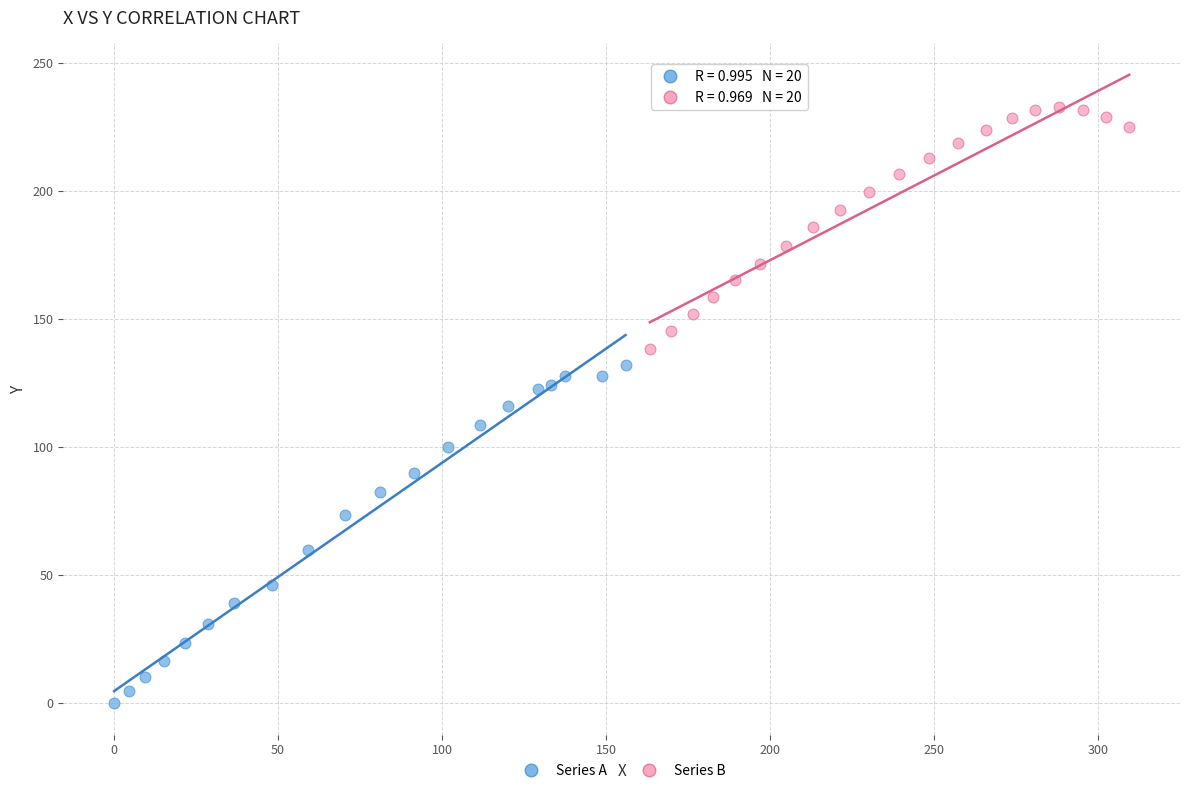

Which series has the largest Y range (max minus min)?

Series A